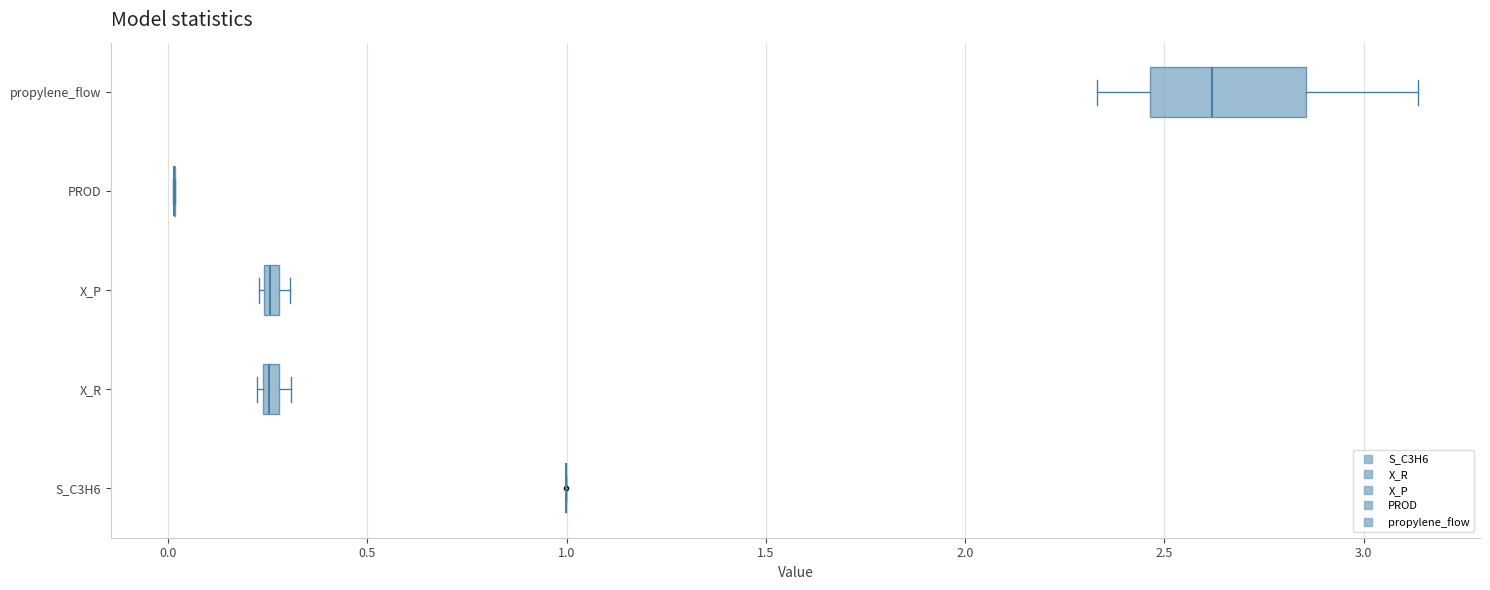

Which box is the widest, from its left edge to its right edge?

propylene_flow